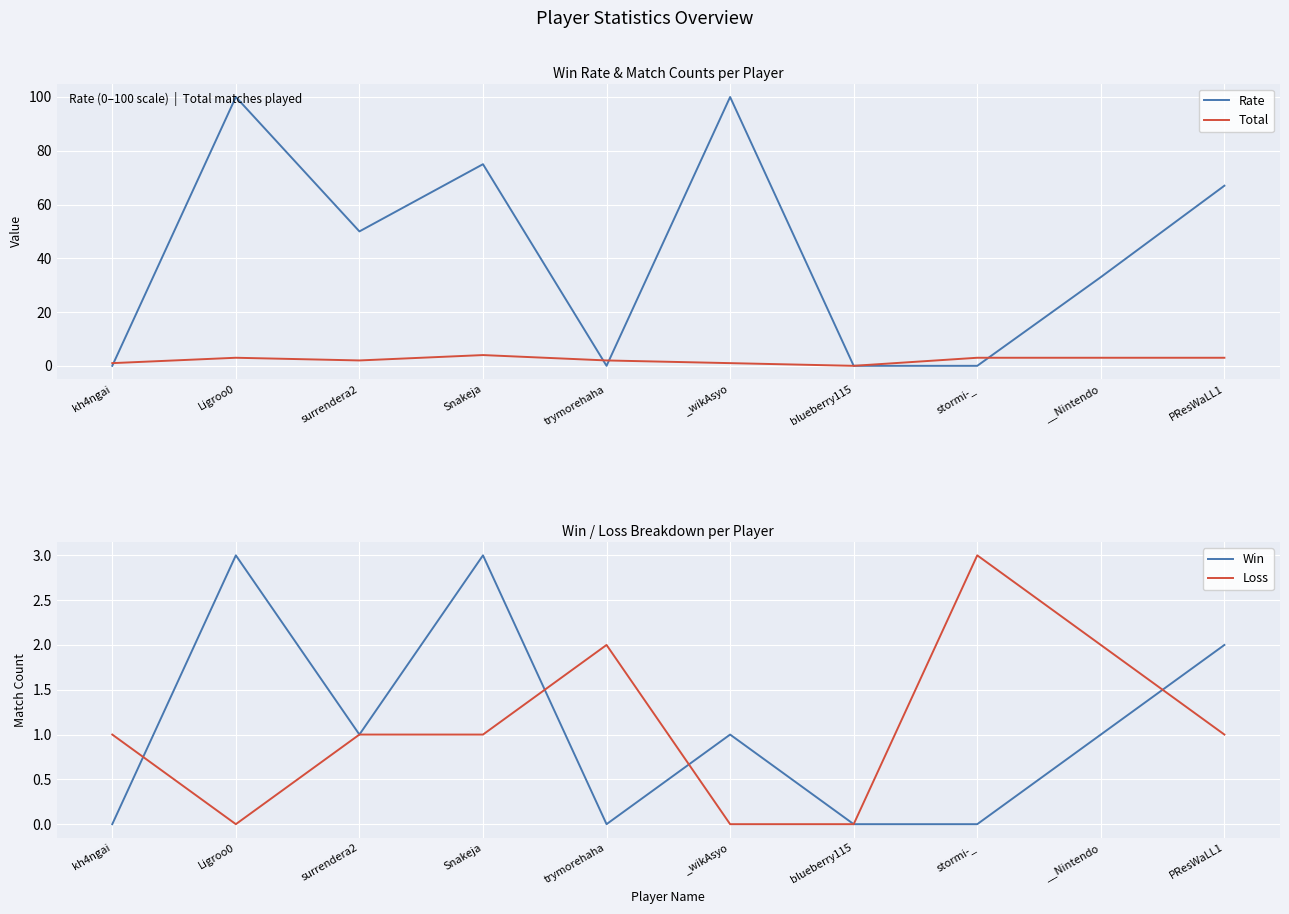

How many lines are shown in the chart?

4